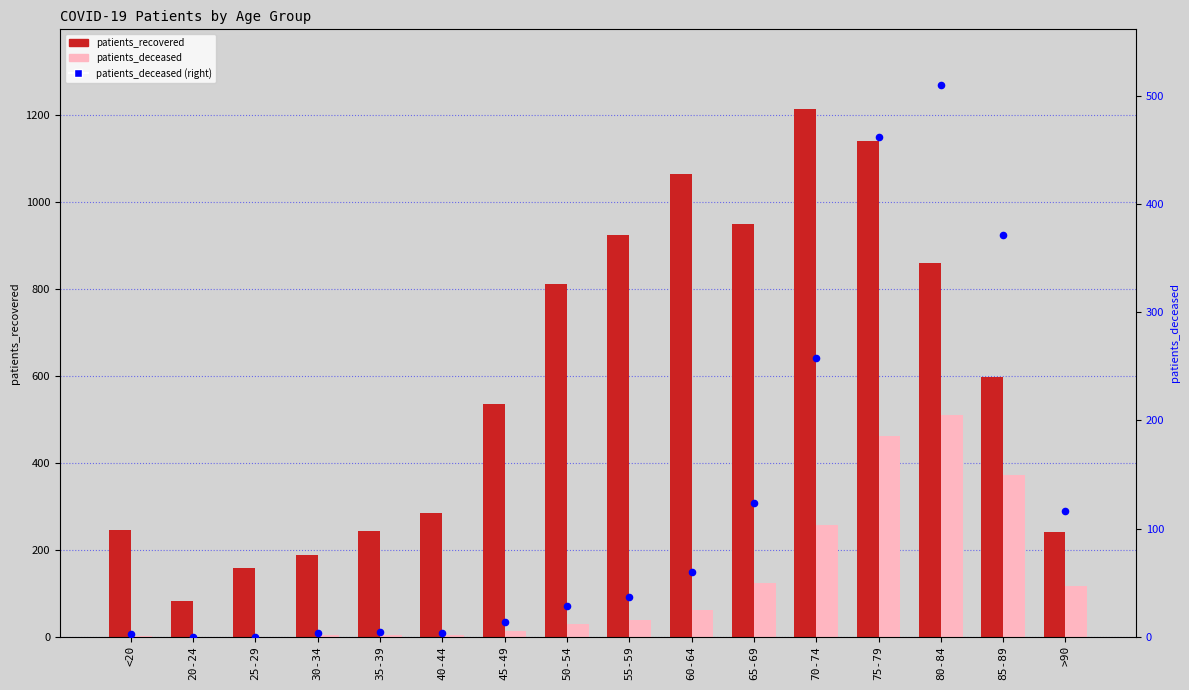

Which series has the widest spread of Y values?

patients_recovered